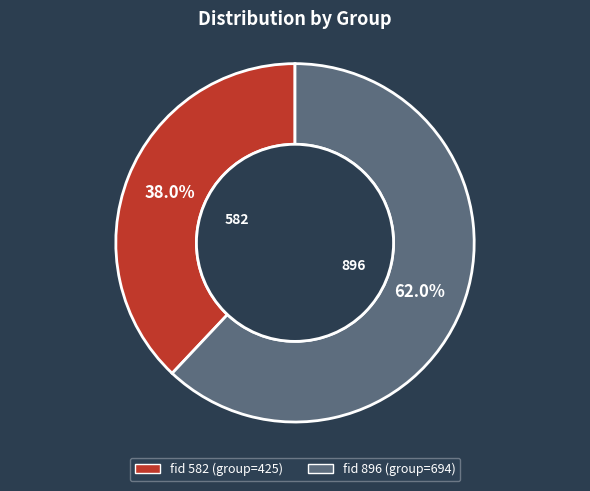

To the nearest percent, what is the average slice percentage?

50%